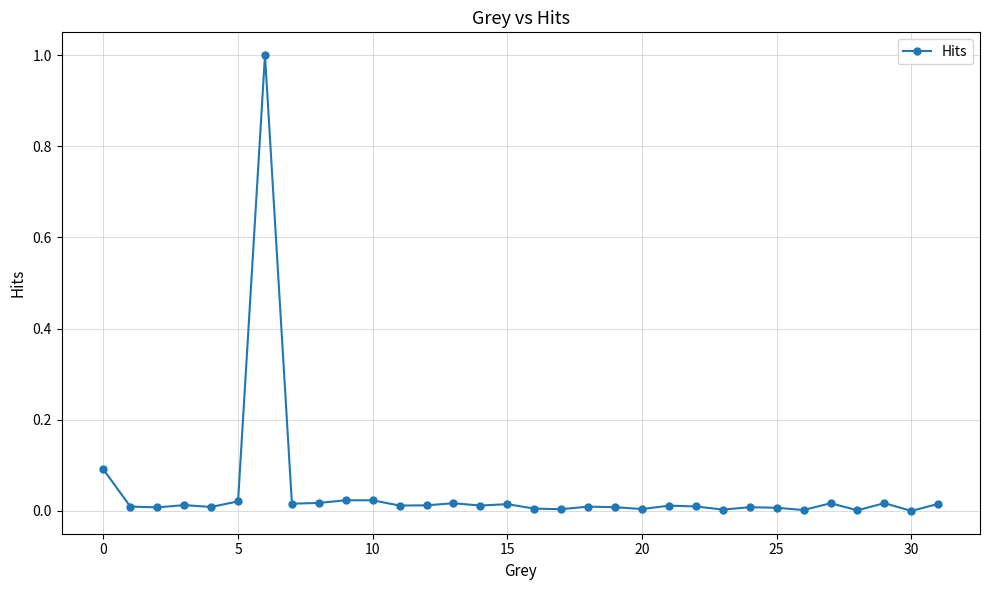

What is the greatest value displayed?

1.0